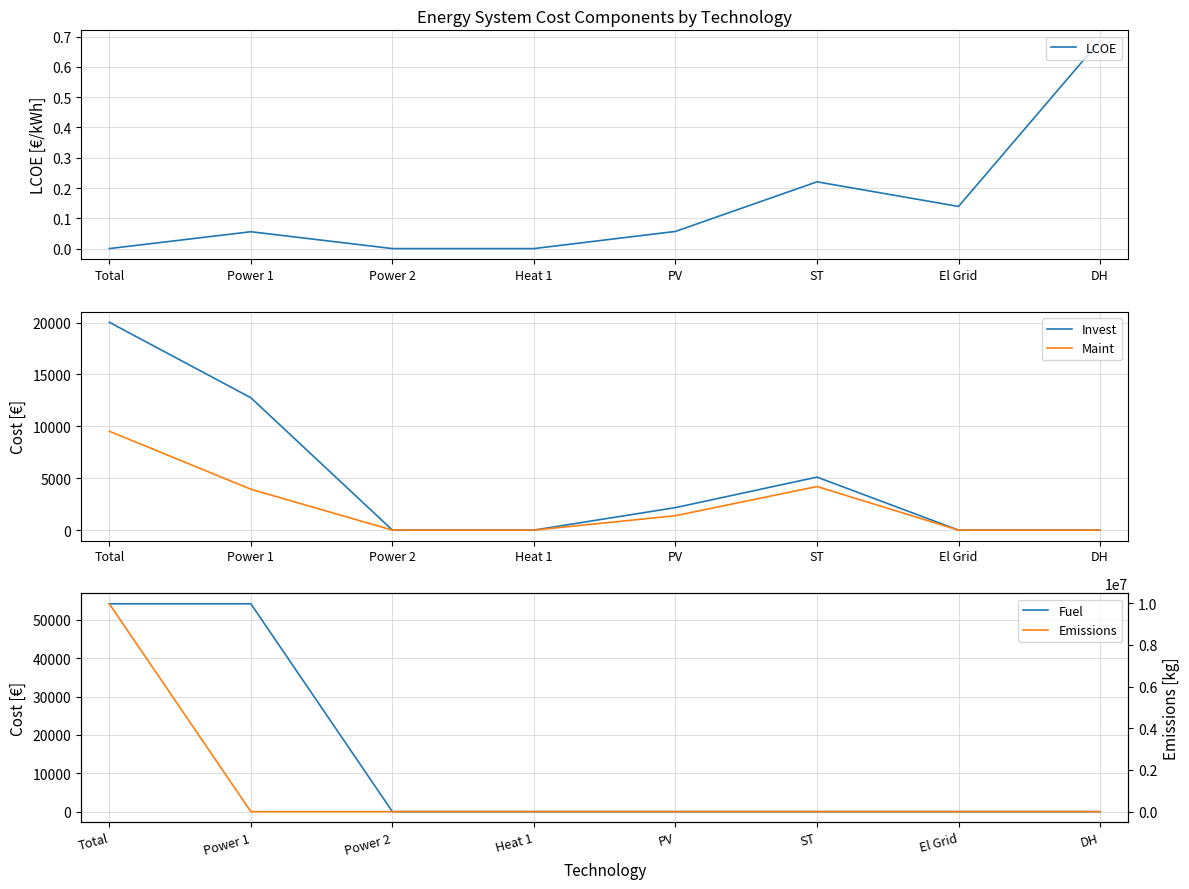

Is the value of Maint at Power 1 greater than the value of Emissions at Power 1?

Yes